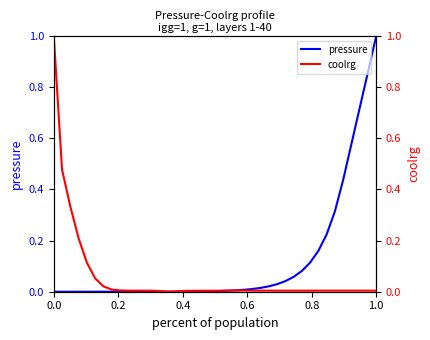

The pressure series shows -0.3 at 0.0. True or false?

False